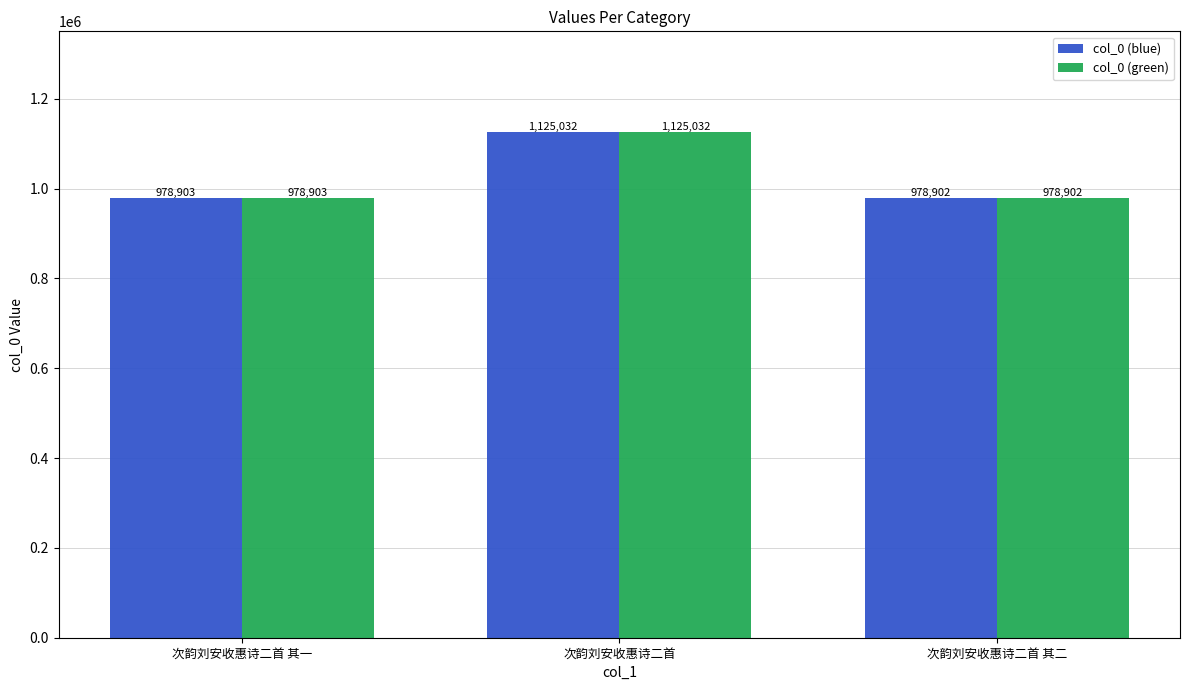

What is the sum of all col_0 (blue) values?

3082837